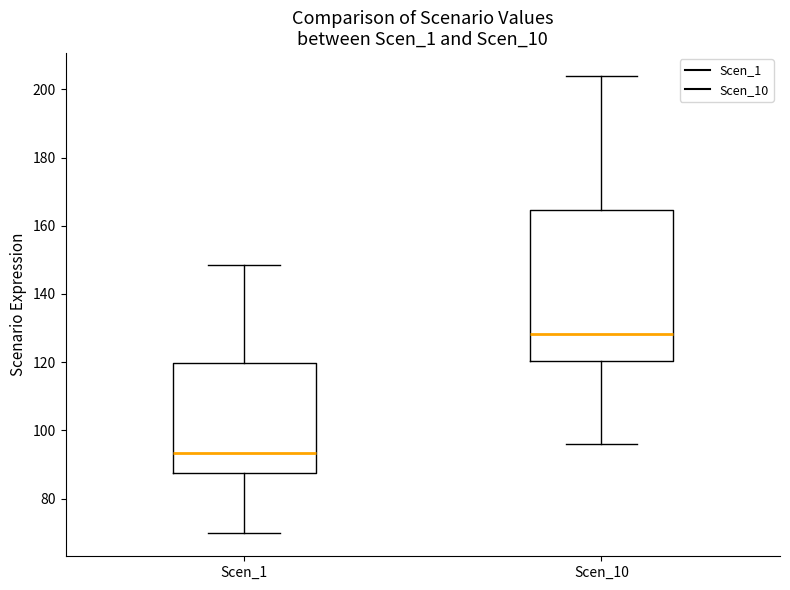

Reading left to right, read every box against the y-axis: the position of its median line, the range the box covers, and the ends of its whiskers. The values are not printed on the chart, so give them approximately, as read against the axis.

Scen_1: median 94, box 88 to 120, whiskers 70 to 148
Scen_10: median 128, box 120 to 164, whiskers 96 to 204